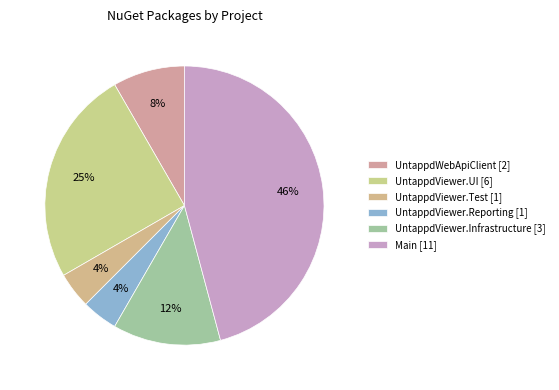

Does UntappdWebApiClient account for over 50% of the chart?

No